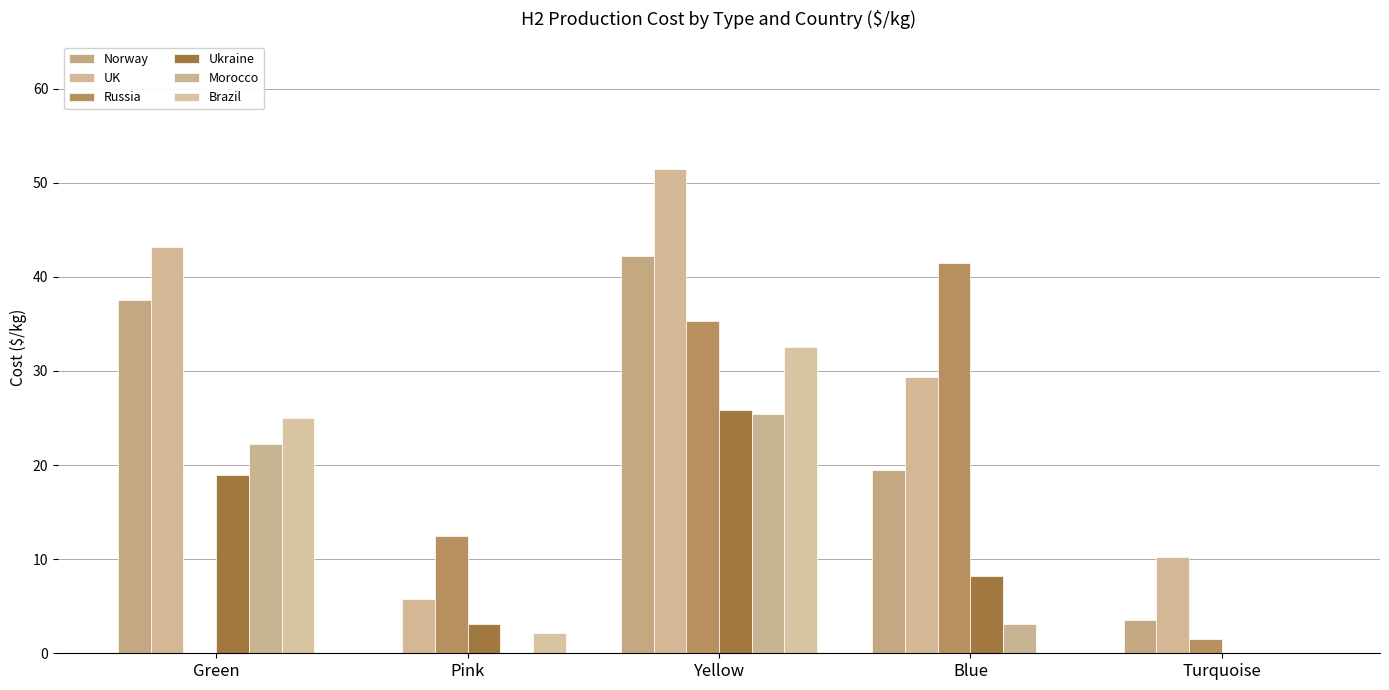

Which category has the highest value across all series?

Yellow